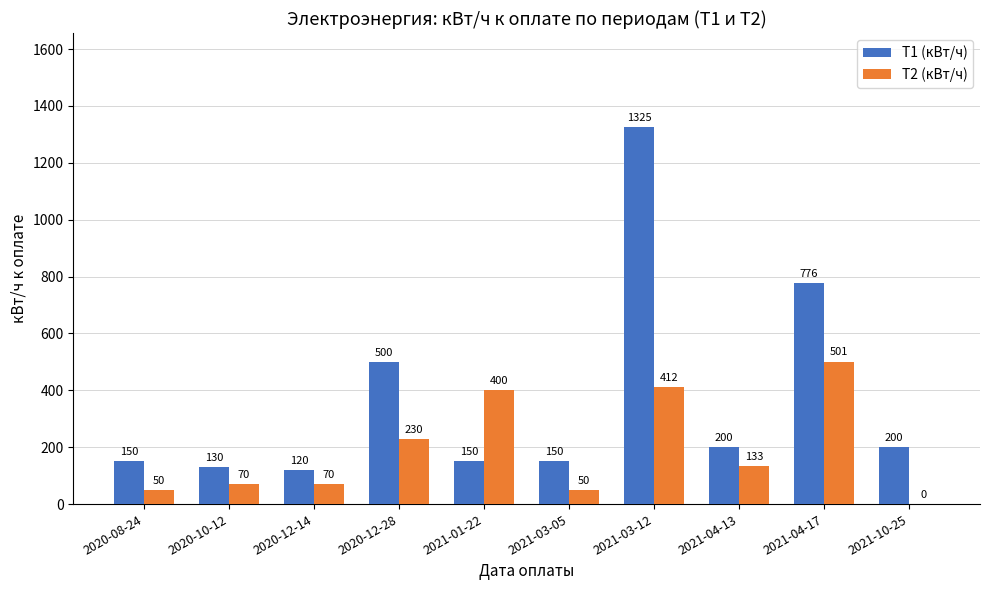

What is the maximum value shown in the chart?

1325